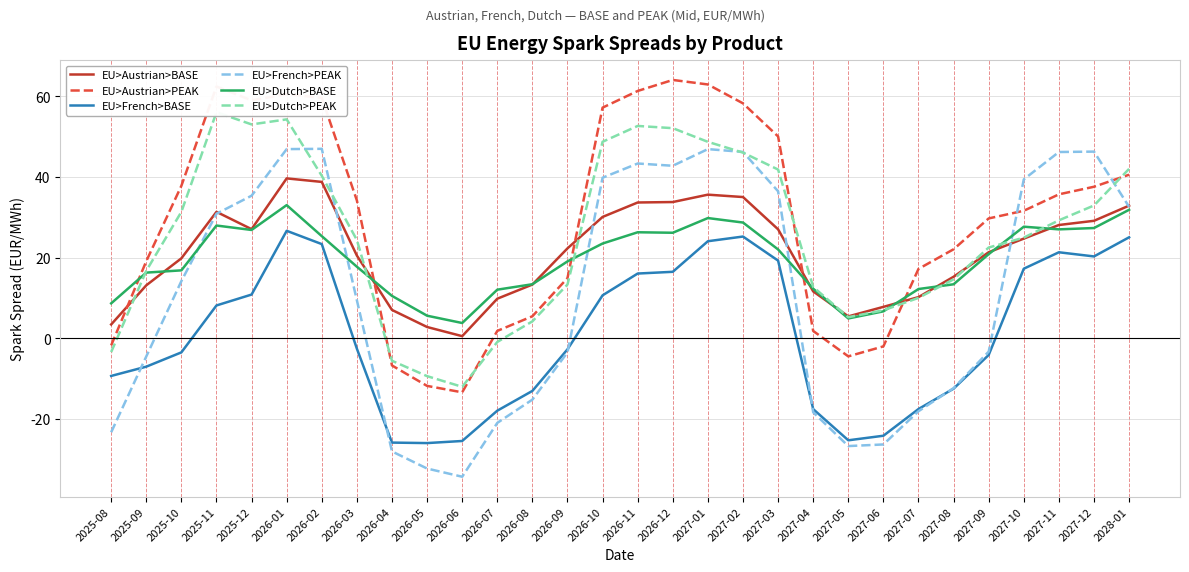

True or false: EU>Austrian>PEAK and EU>French>BASE cross at least once.

False